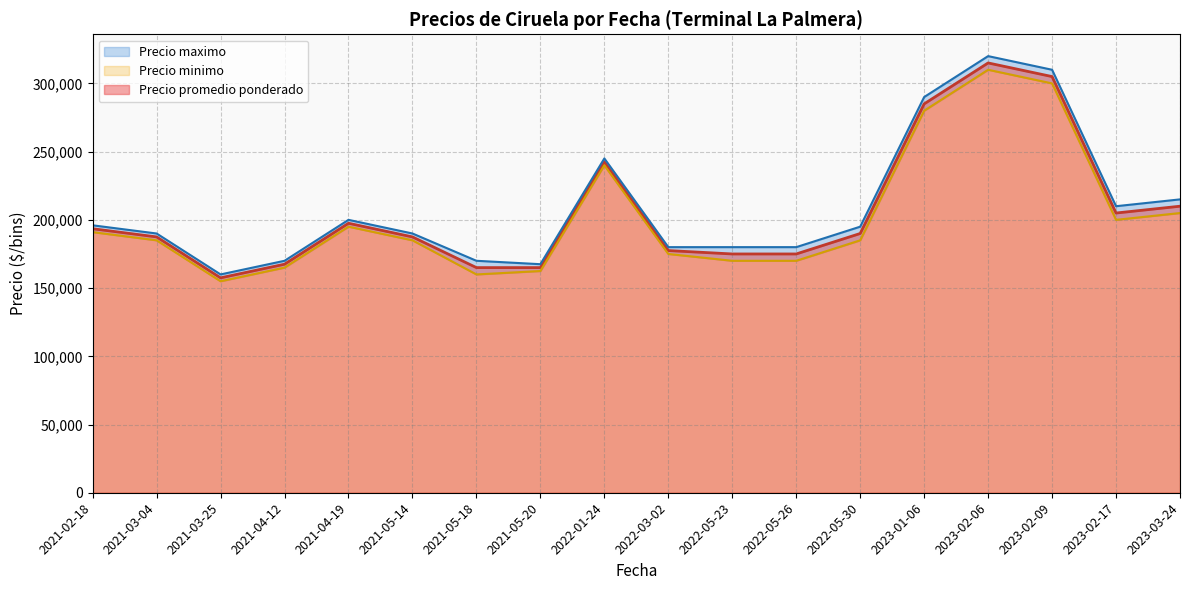

Which category has the highest value in the Precio promedio ponderado series?

2023-02-06